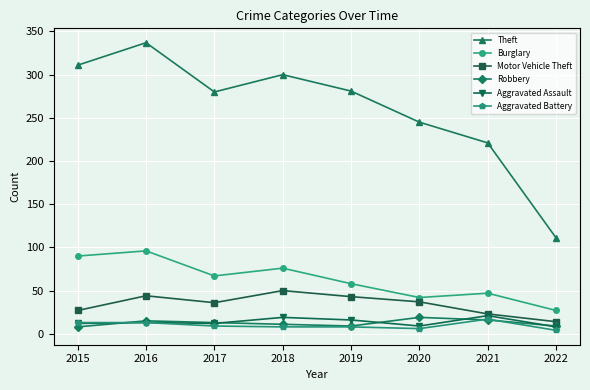

What is the average value of the Burglary series?

63